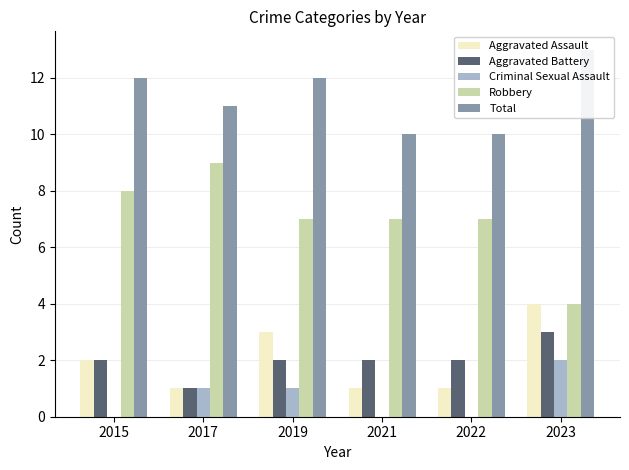

The Criminal Sexual Assault series shows 1 at 2019. True or false?

True